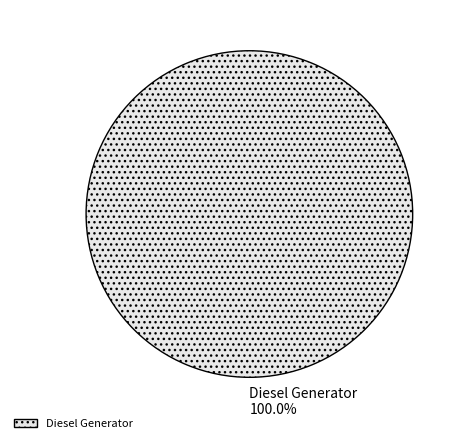

Which category accounts for the majority?

Diesel Generator